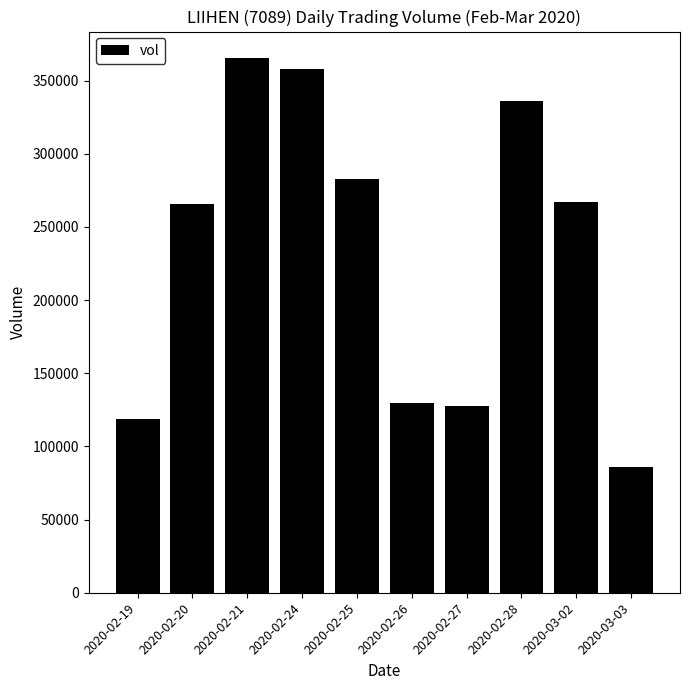

How many distinct data groups are displayed?

1